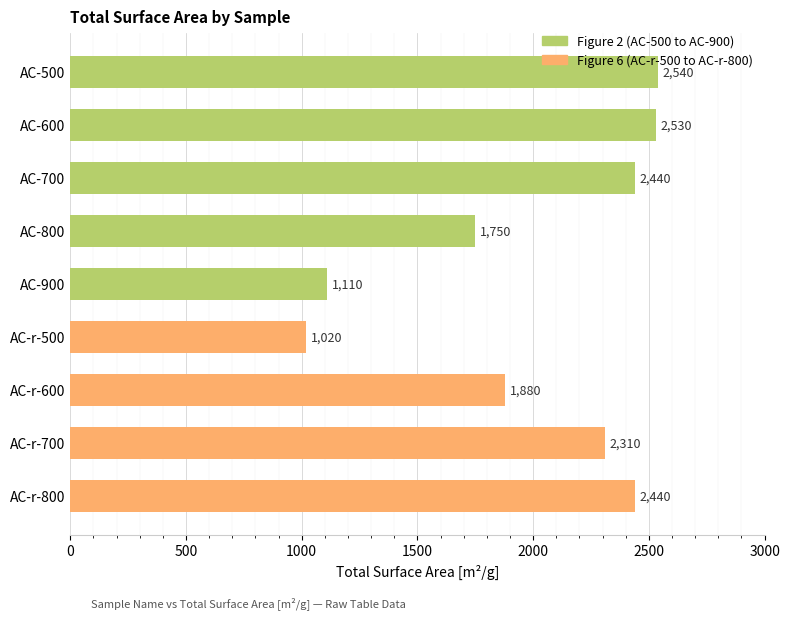

What position from the top is AC-700?

3